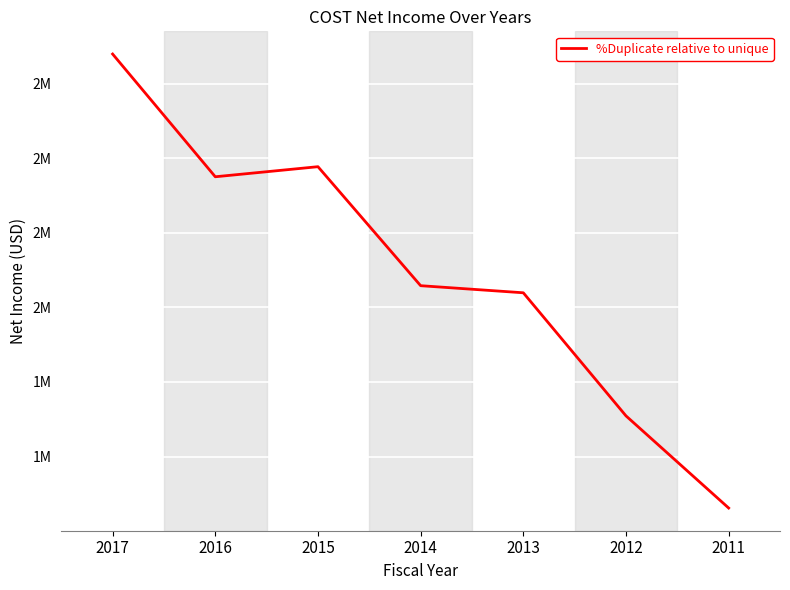

Is it true that the value at 2012 is 1709000?

True